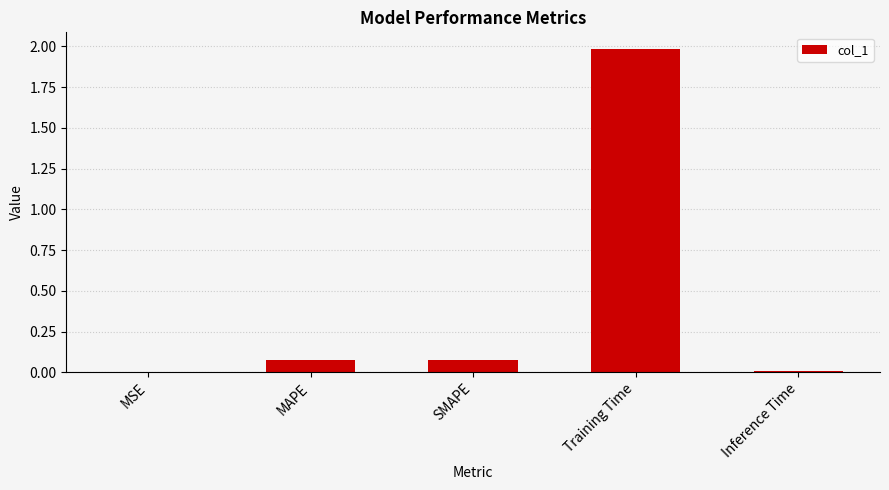

What is the average value?

0.4